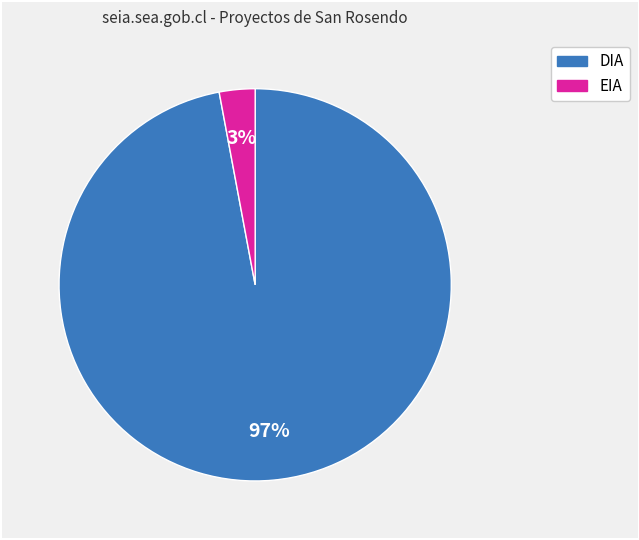

How many segments does this pie chart have?

2